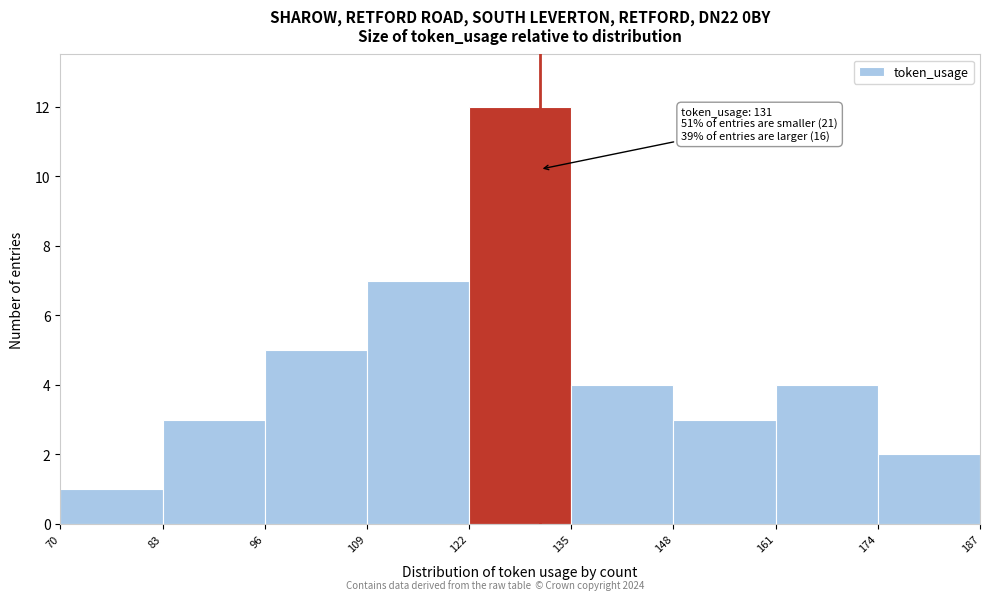

Over which range of the x-axis is the bar tallest?

122 to 135